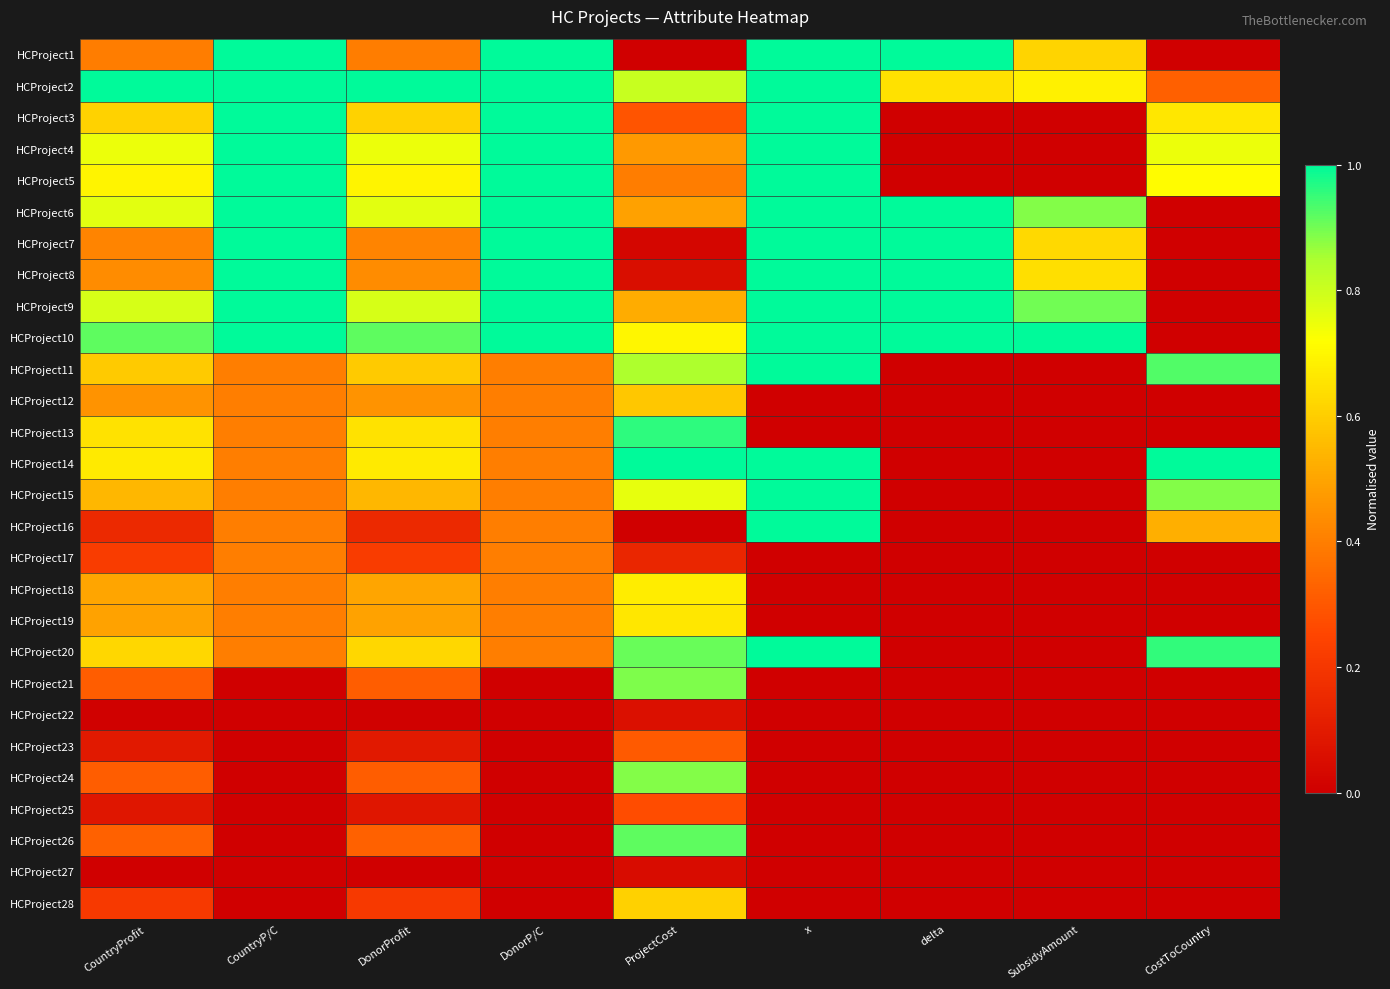

How many data points does each series have?

9